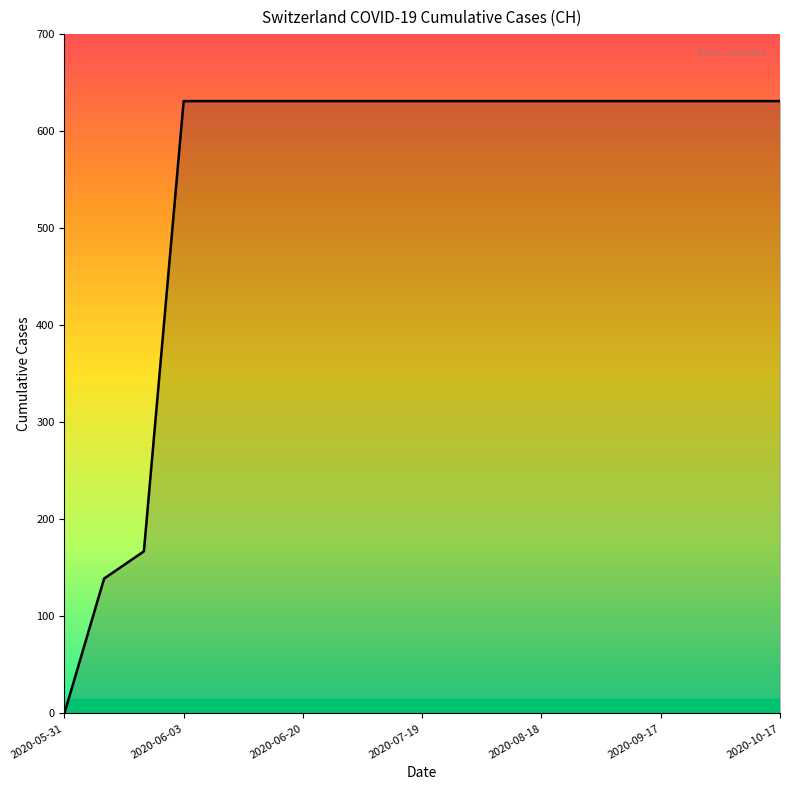

What is the greatest value displayed?

631